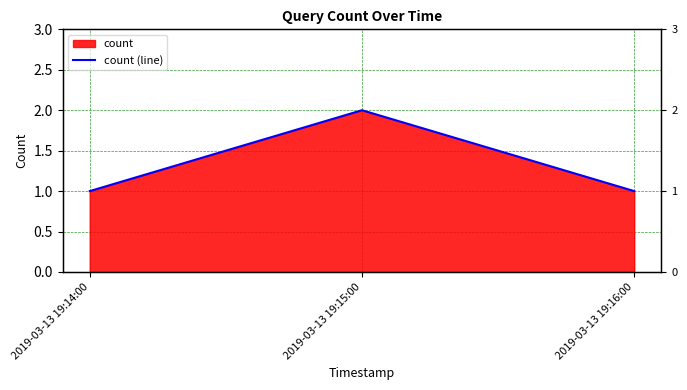

What is the maximum value shown in the chart?

2